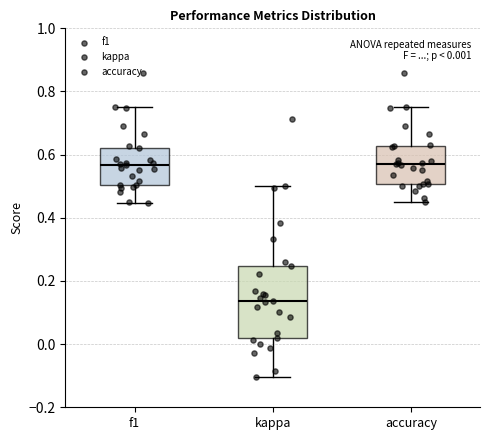

Which box's median line is the lowest?

kappa